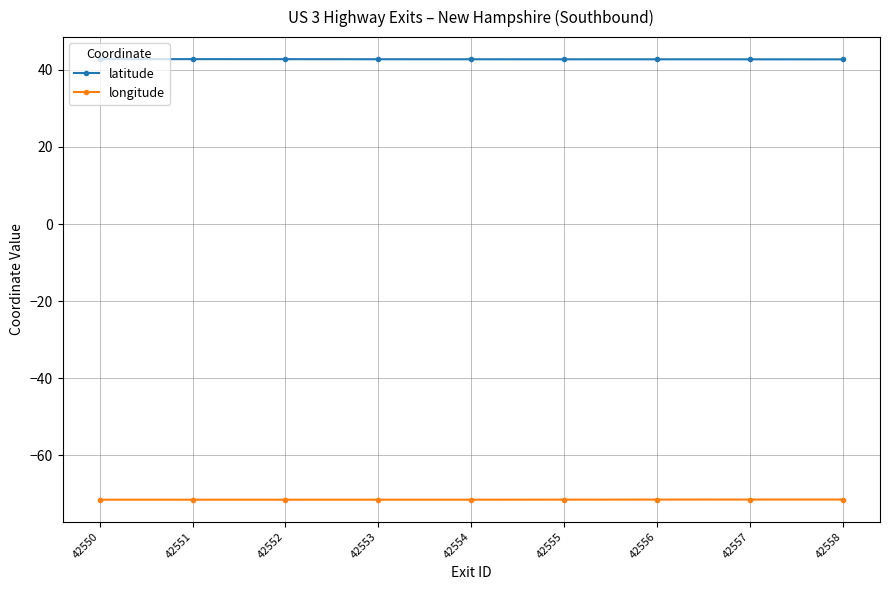

List the series in order of their overall mean, highest first.

latitude, longitude